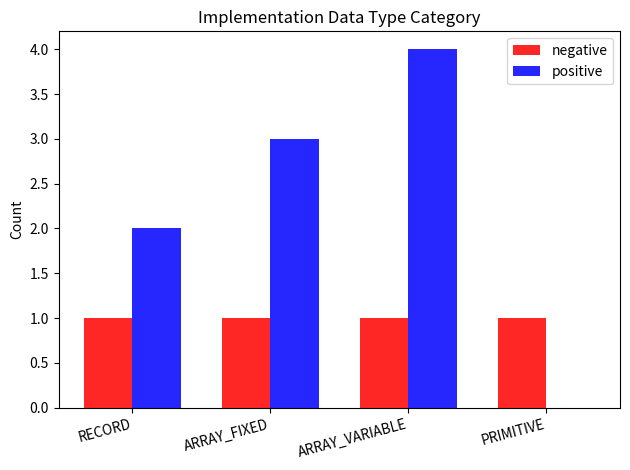

What is the greatest value displayed?

4